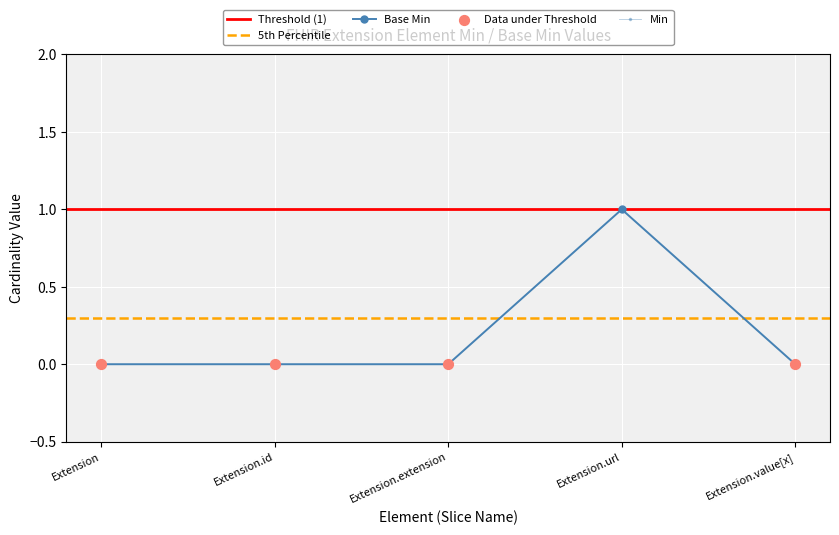

Which series reaches the maximum Y coordinate?

Base Min